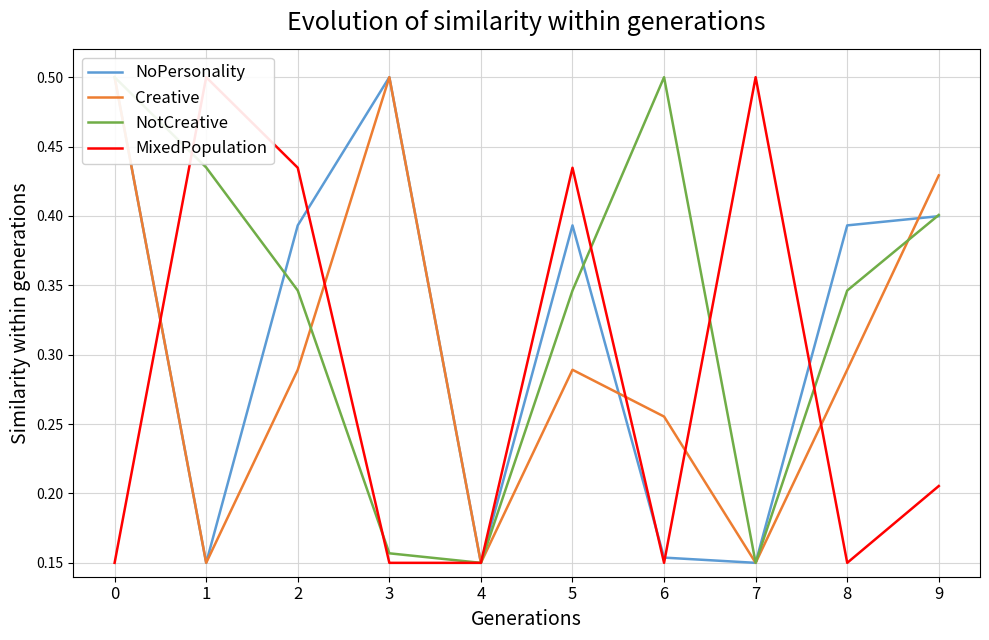

True or false: NotCreative has more than 2 points higher than both neighbors.

False